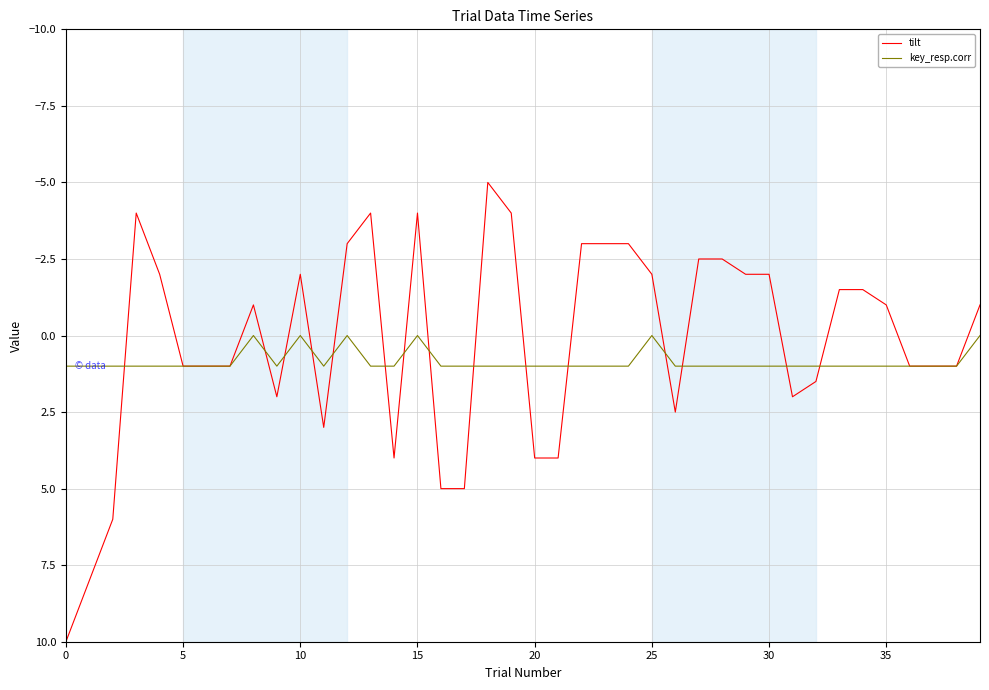

Reading right to left, transcribe all the data shown in this chart.

tilt: -1.0	1.0	1.0	1.0	-1.0	-1.5	-1.5	1.5	2.0	-2.0	-2.0	-2.5	-2.5	2.5	-2.0	-3.0	-3.0	-3.0	4.0	4.0	-4.0	-5.0	5.0	5.0	-4.0	4.0	-4.0	-3.0	3.0	-2.0	2.0	-1.0	1.0	1.0	1.0	-2.0	-4.0	6.0	8.0	10.0
key_resp.corr: 0.0	1.0	1.0	1.0	1.0	1.0	1.0	1.0	1.0	1.0	1.0	1.0	1.0	1.0	0.0	1.0	1.0	1.0	1.0	1.0	1.0	1.0	1.0	1.0	0.0	1.0	1.0	0.0	1.0	0.0	1.0	0.0	1.0	1.0	1.0	1.0	1.0	1.0	1.0	1.0